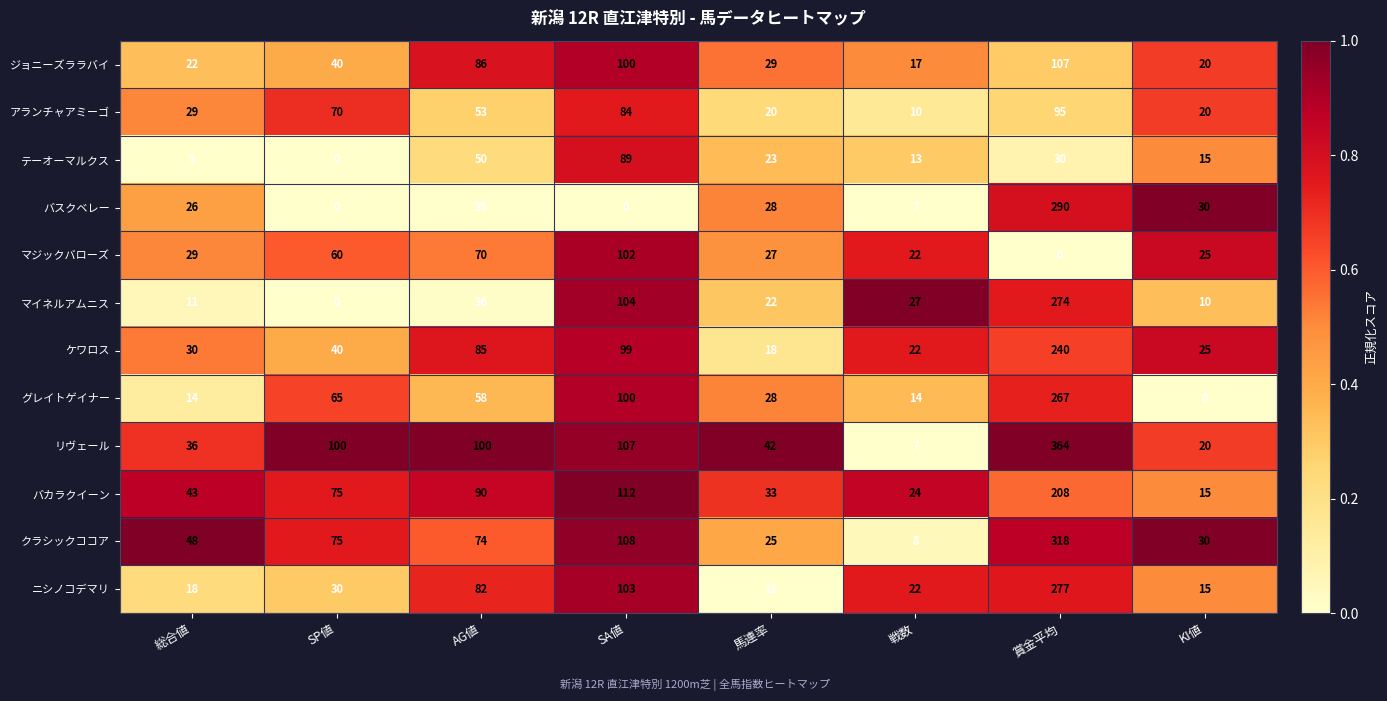

Which series has the largest range (max minus min)?

リヴェール